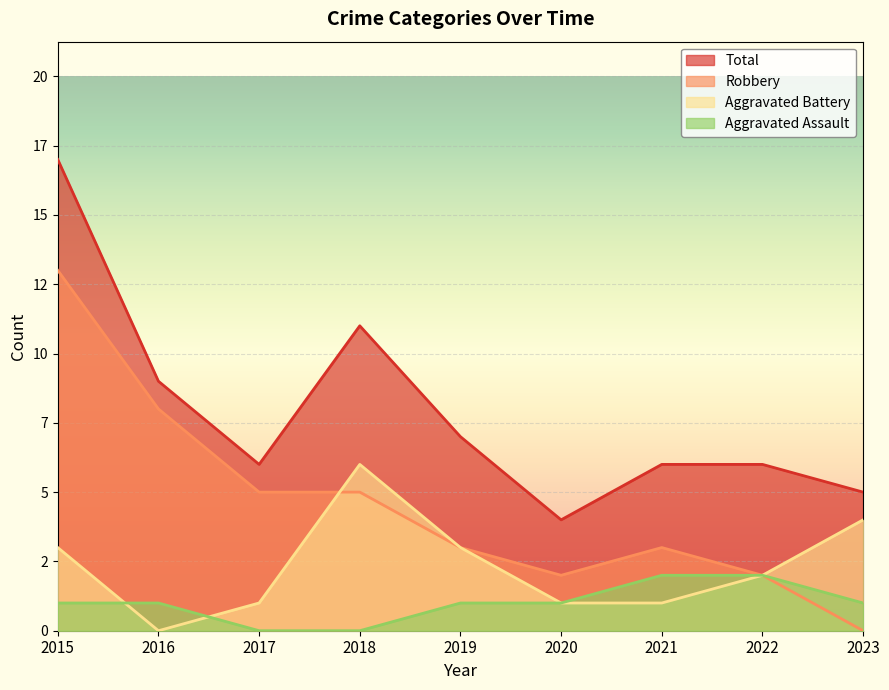

At which category is the sum across all series the highest?

2015